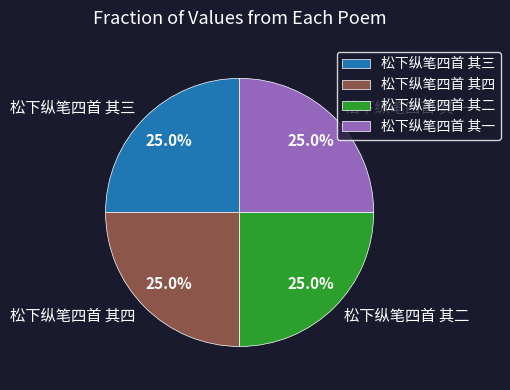

To the nearest percent, what portion does 松下纵笔四首 其二 represent?

25%